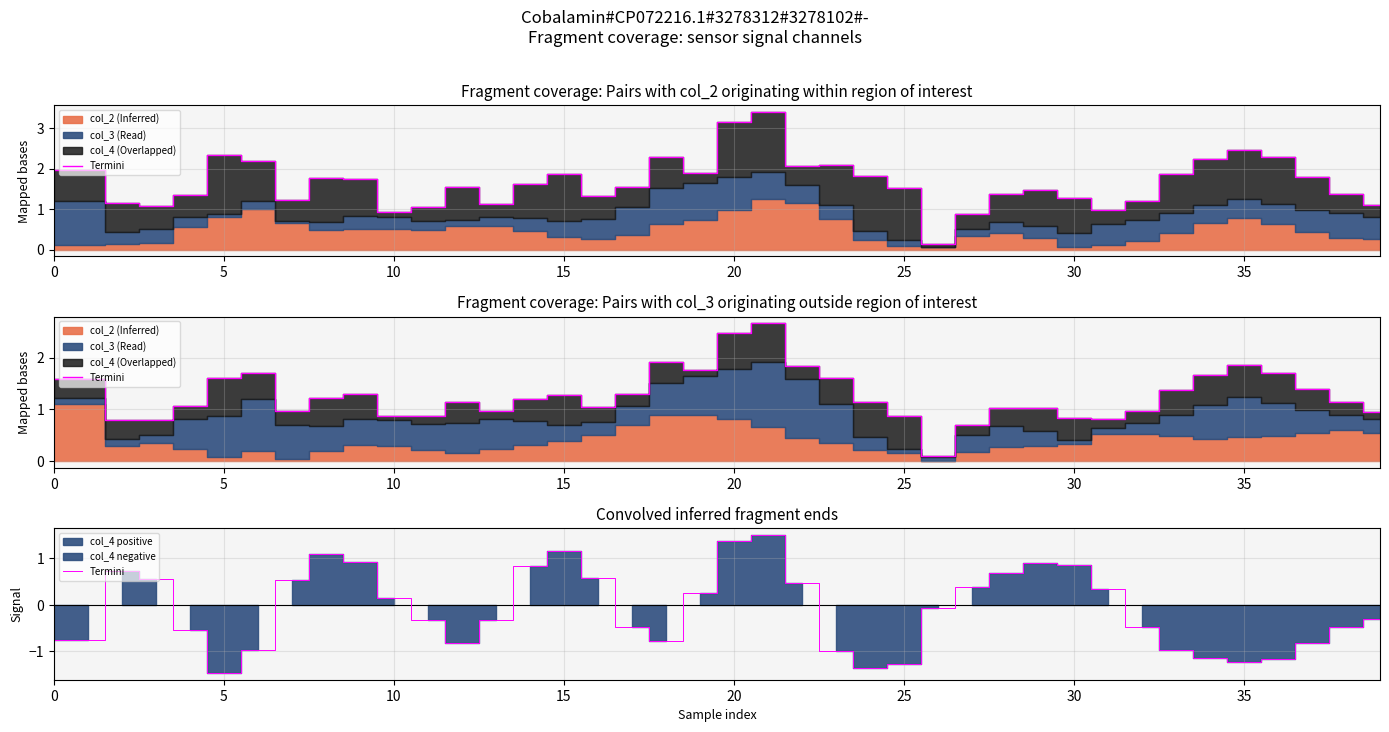

What is the value of the 8th point from the left?

0.5